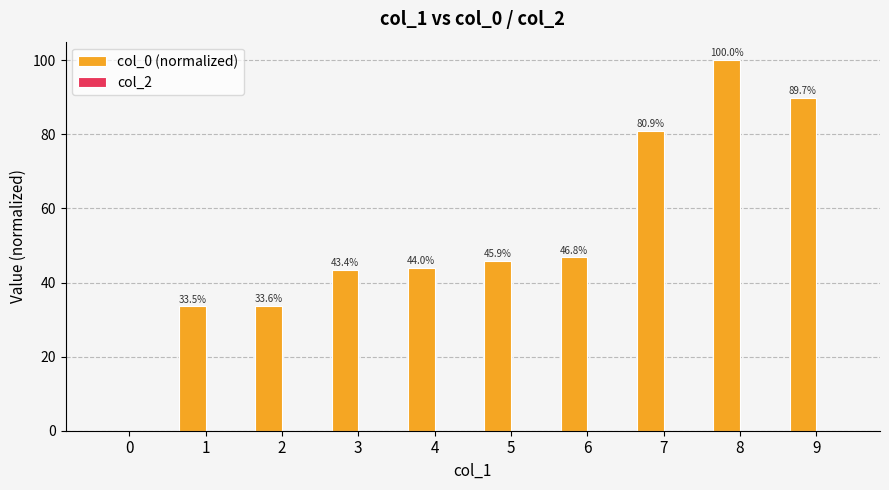

Is it true that the value at 9 is 122.1?

False